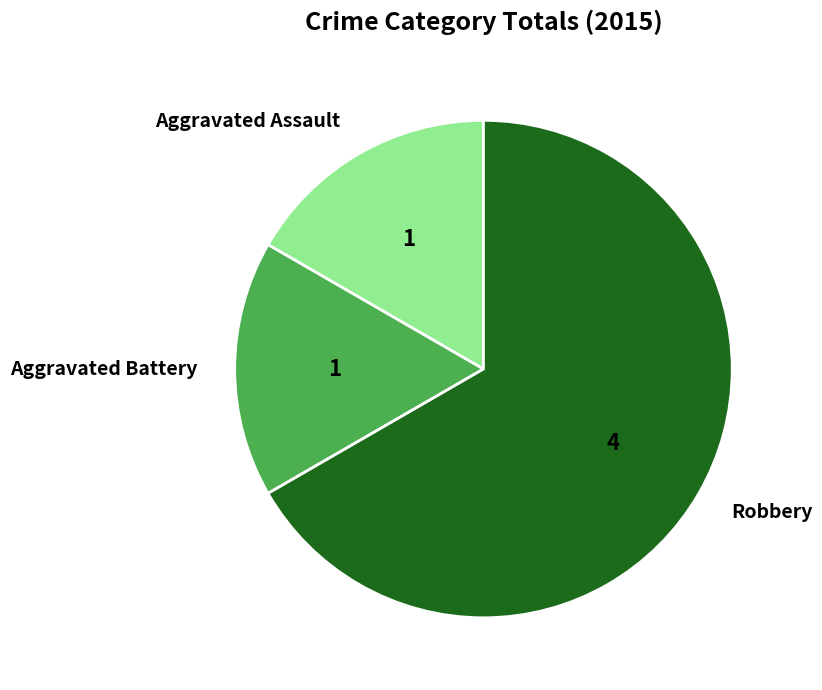

Which slice is the largest?

Robbery